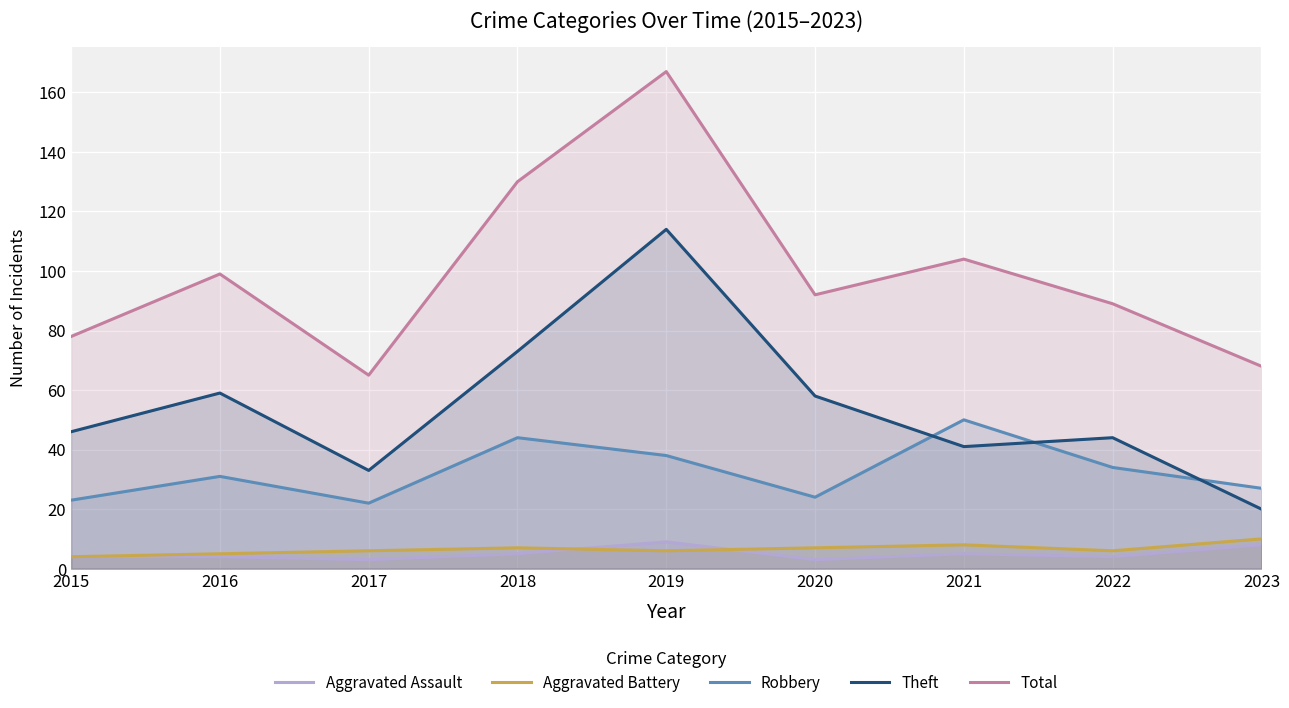

Rank the categories by Aggravated Battery value from lowest to highest.

2015, 2016, 2017, 2019, 2022, 2018, 2020, 2021, 2023